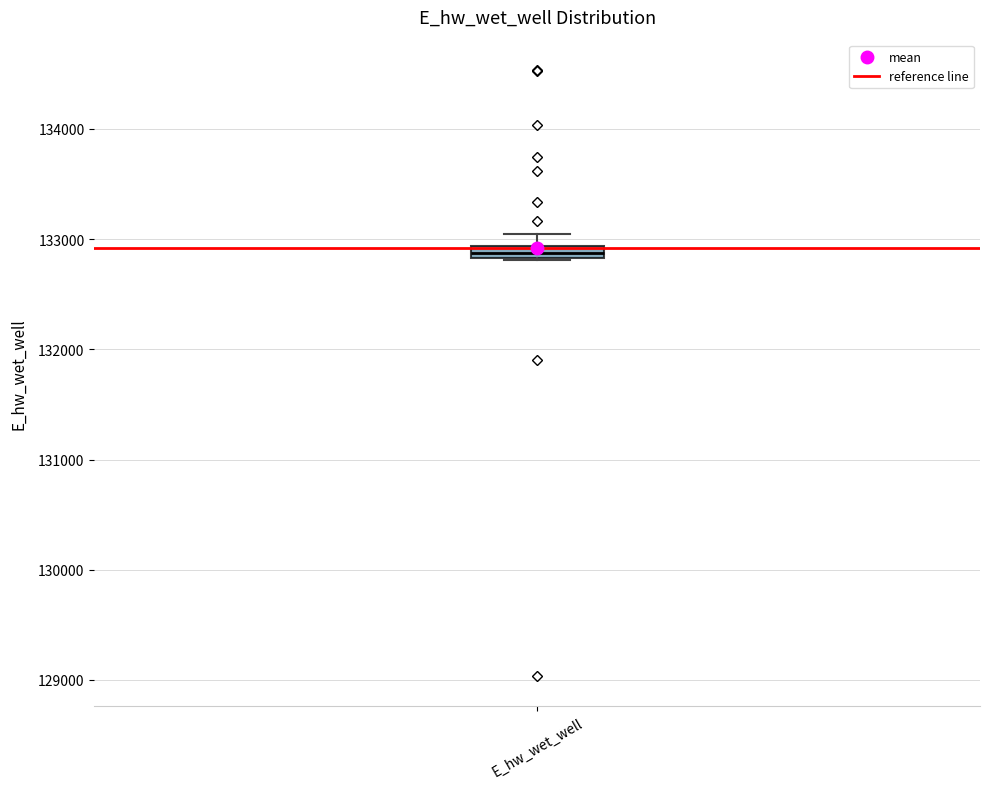

Where does the upper whisker of the box for E_hw_wet_well end on the y-axis? The values are not printed on the chart, so give them approximately, as read against the axis.

133000